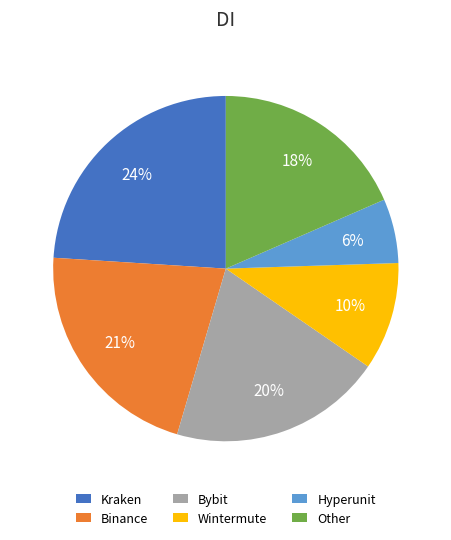

What percentage is the Wintermute slice, to the nearest percent?

10%